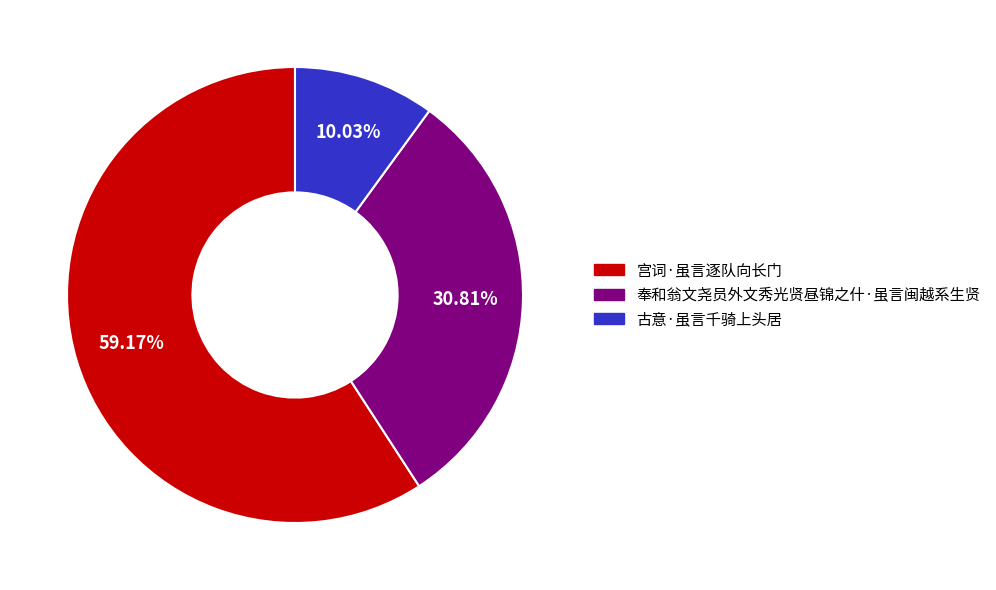

What is the ratio of the value at 宫词·虽言逐队向长门 to the value at 奉和翁文尧员外文秀光贤昼锦之什·虽言闽越系生贤?

1.9